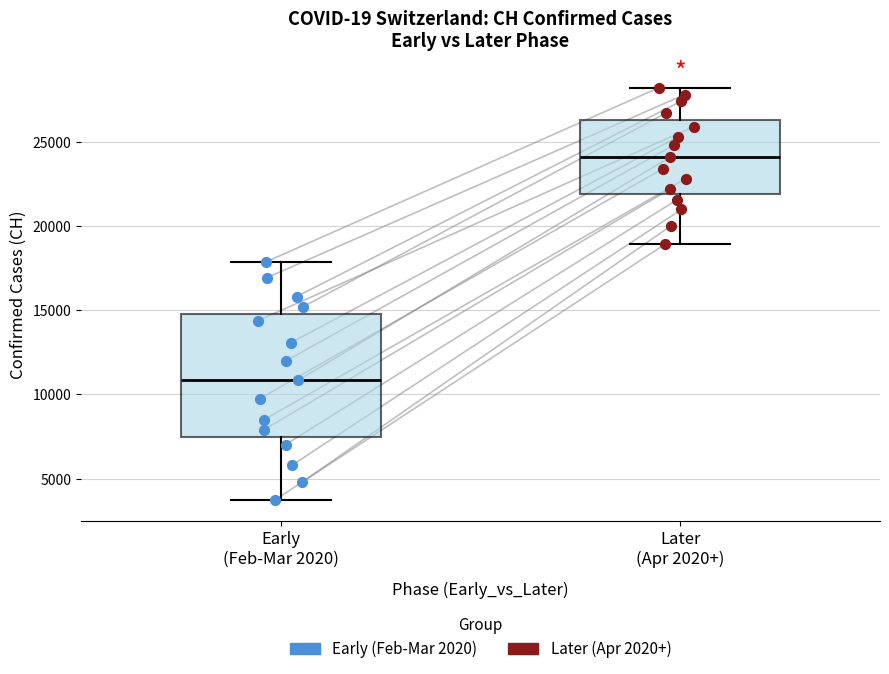

Where does the lower whisker of the box for Early (Feb-Mar 2020) end on the y-axis? The values are not printed on the chart, so give them approximately, as read against the axis.

3500